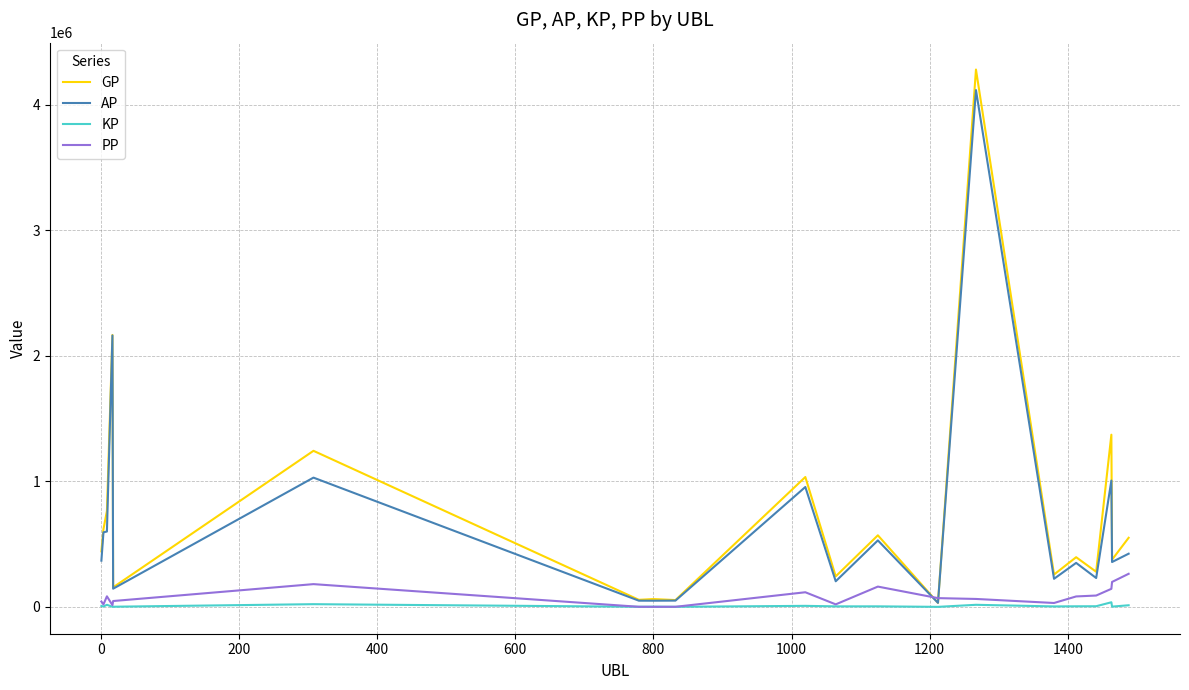

Which series has the widest spread of values?

GP